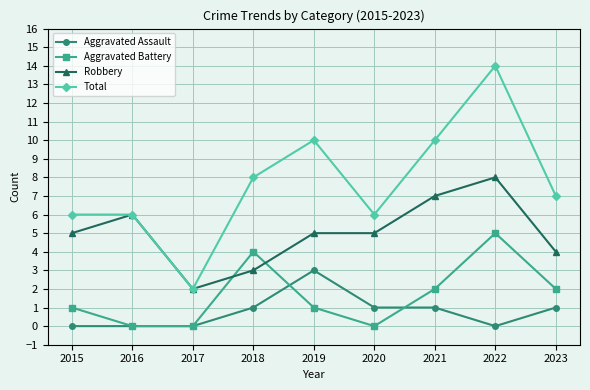

How many distinct data groups are displayed?

4